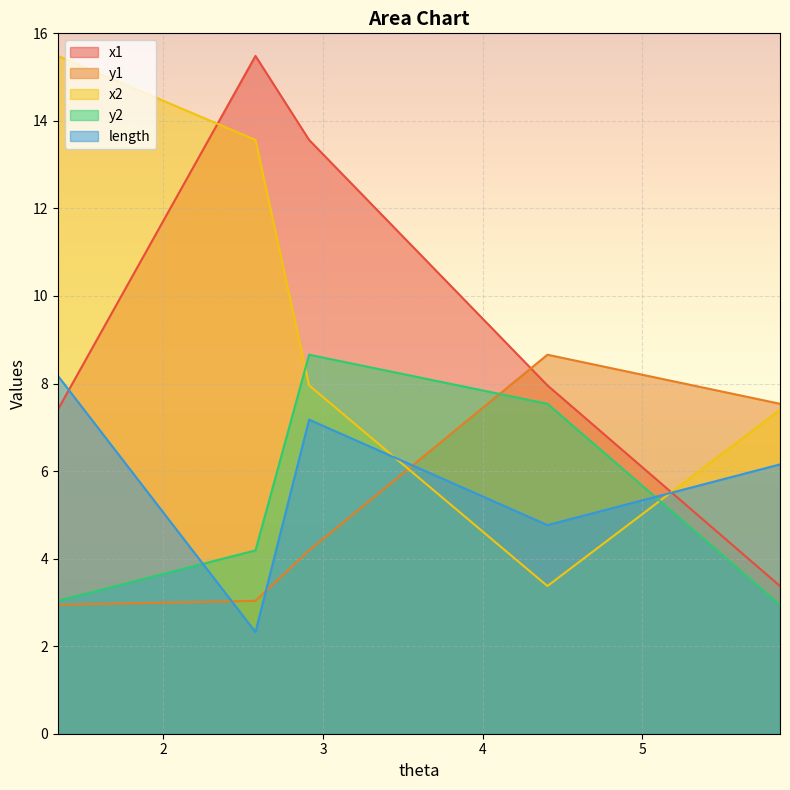

What is the lowest value of the length series?

2.3